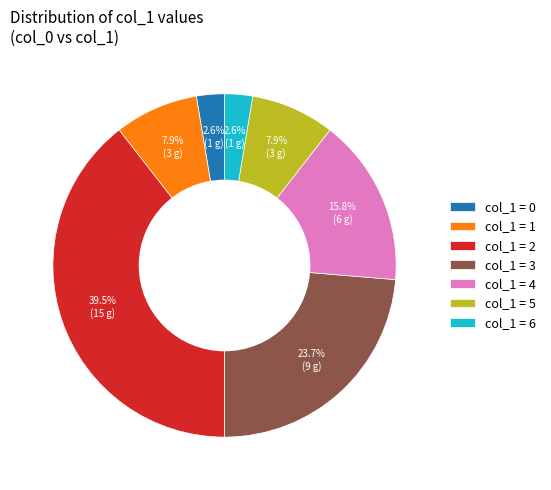

What percentage do col_1 = 5 and col_1 = 0 together represent?

10.5%